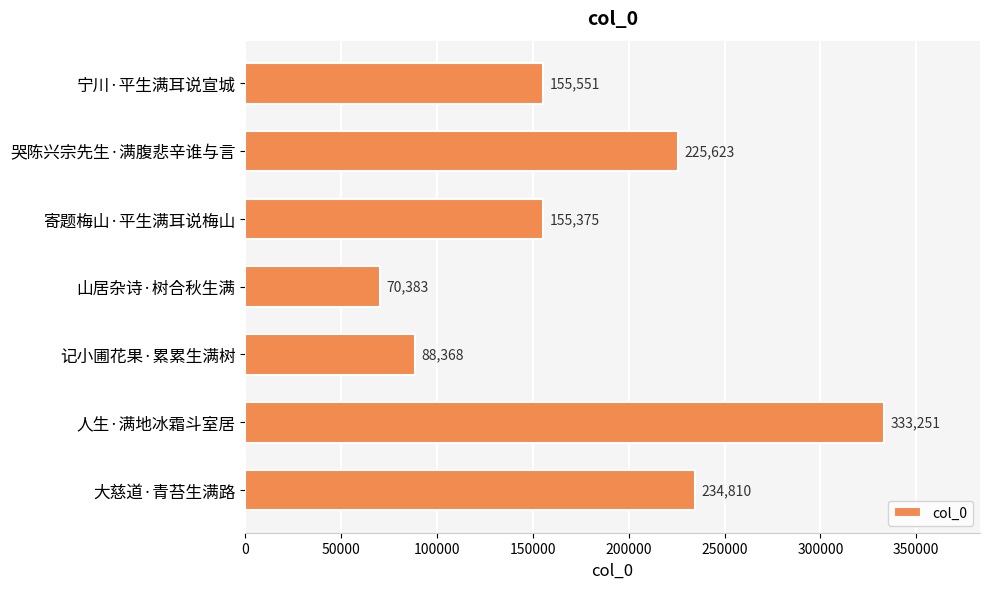

What is the label of the 7th bar from the top?

大慈道·青苔生满路